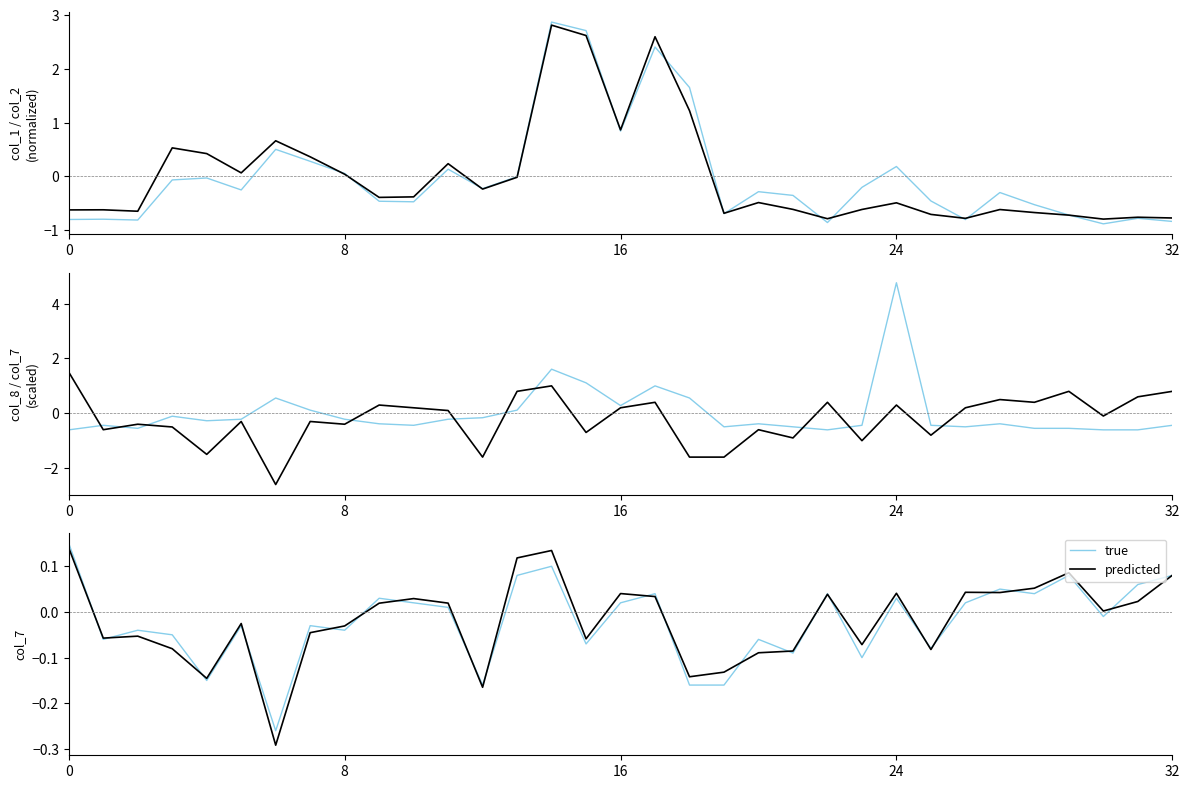

Between 13 and 28, which series saw the biggest shift?

col_8